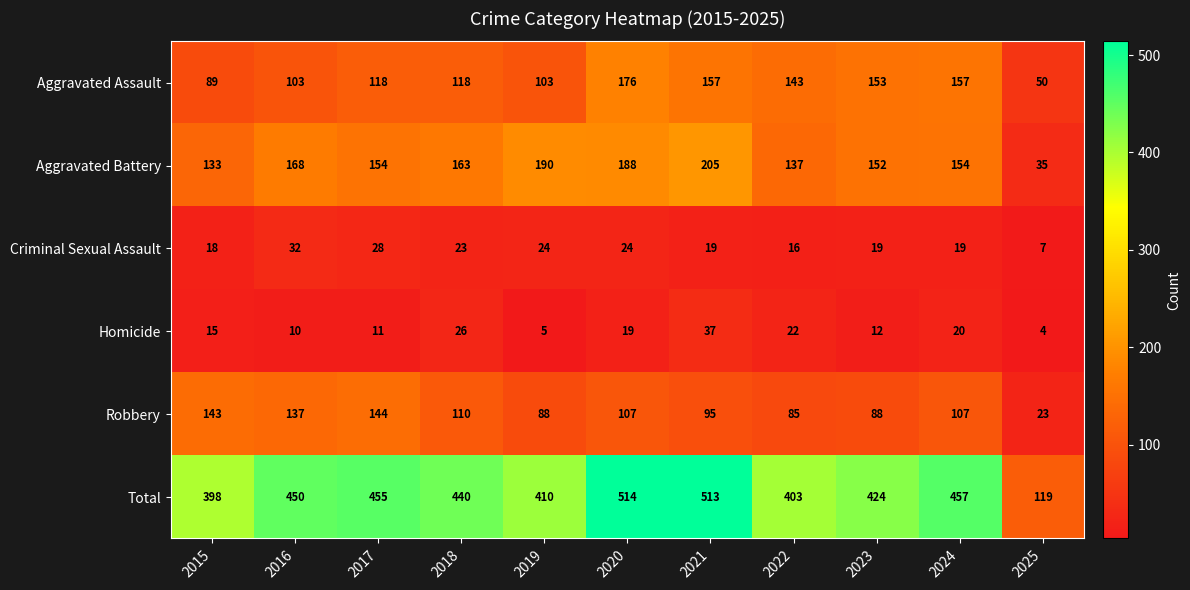

Which series has the largest total across all categories?

Total